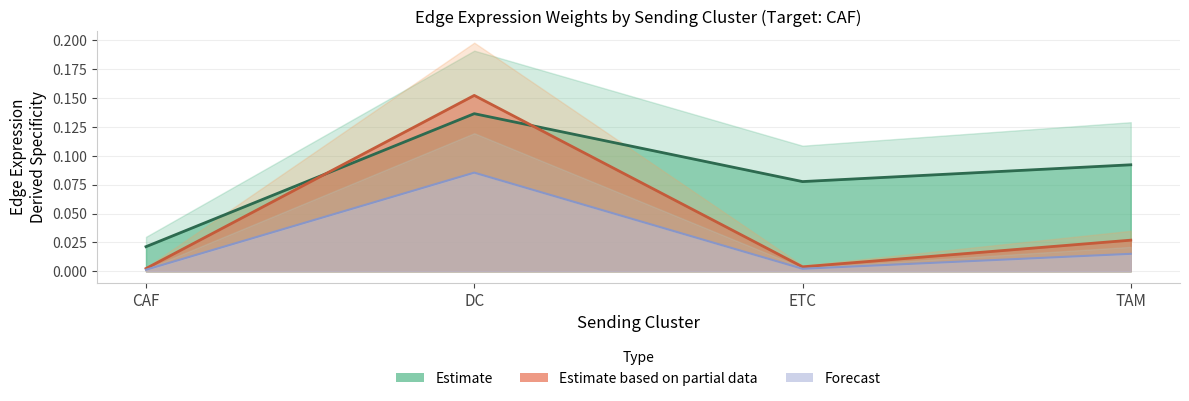

Is it true that Edge total expression weight equals 0.1 at TAM?

True